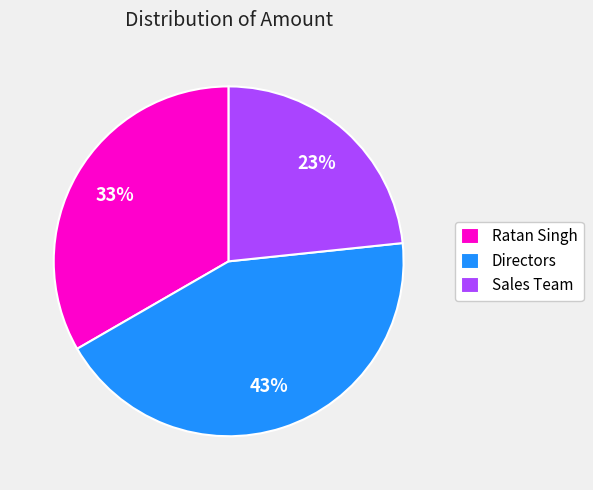

What percentage is the Sales Team slice, to the nearest percent?

23%